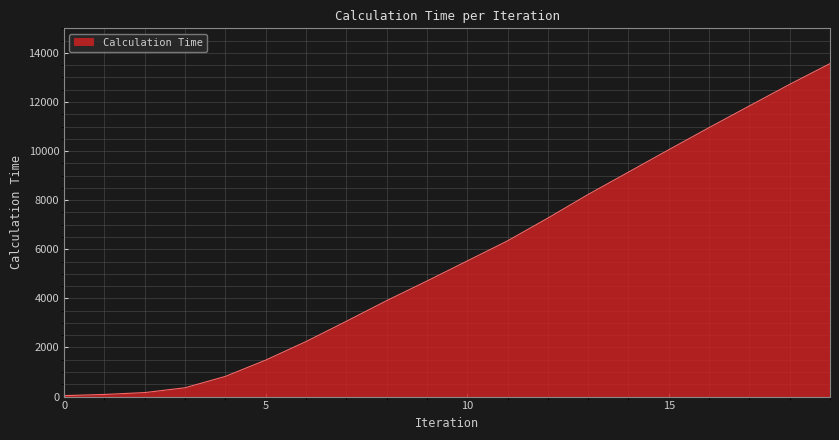

What is the difference between the maximum and minimum values?

13523.0